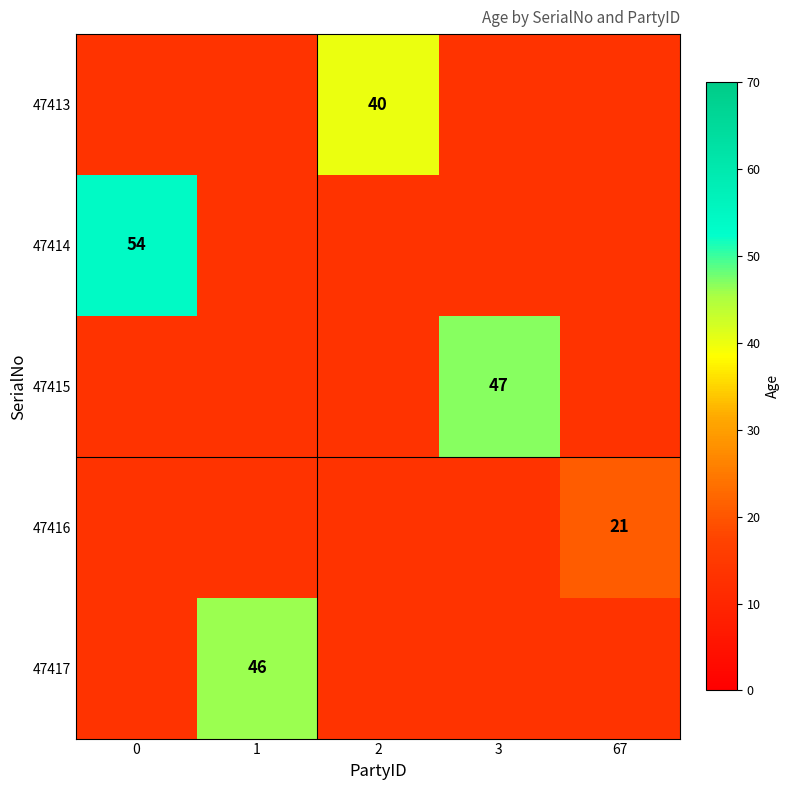

Is it true that 47416 equals 21 at 67?

True